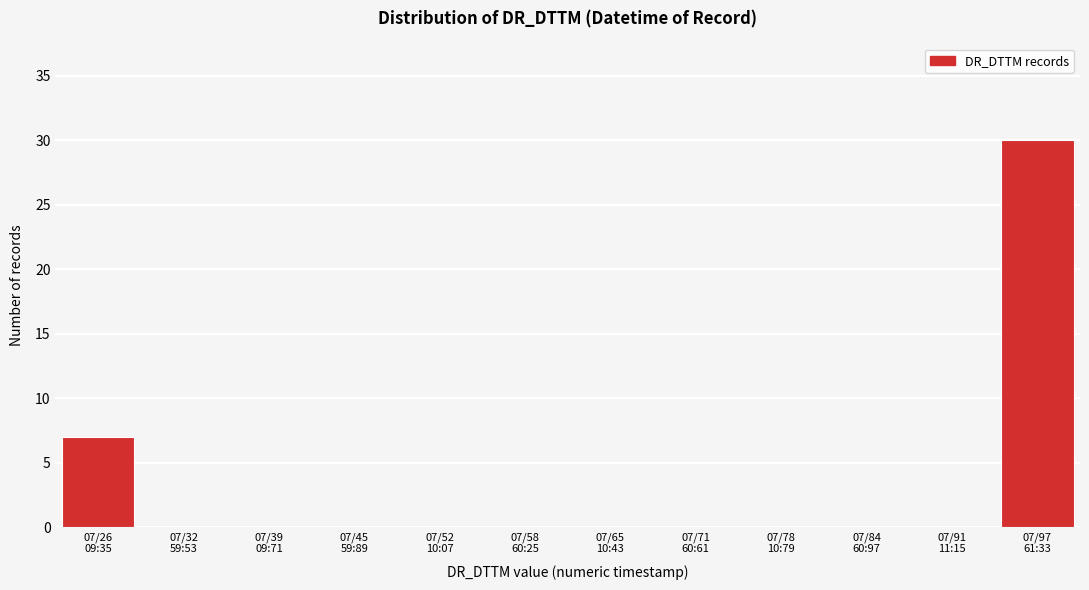

What is the greatest value displayed?

30